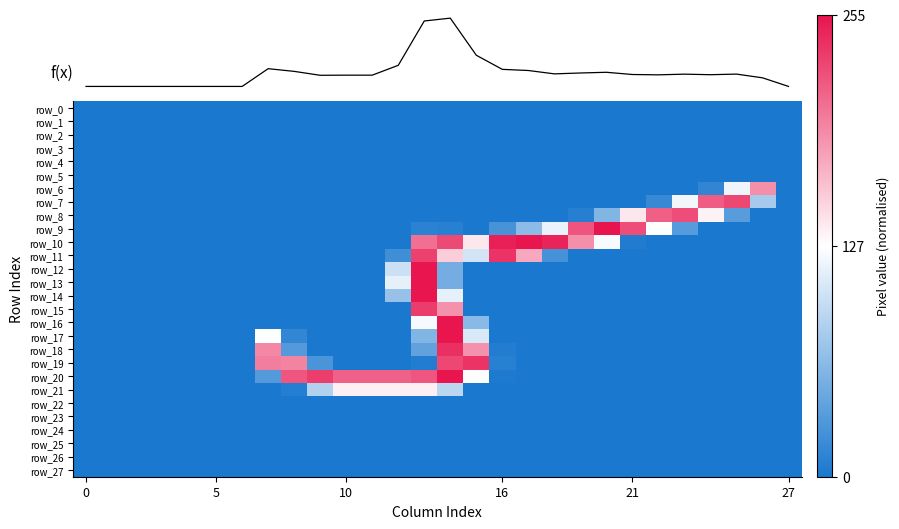

Which series has the largest range (max minus min)?

f(x)